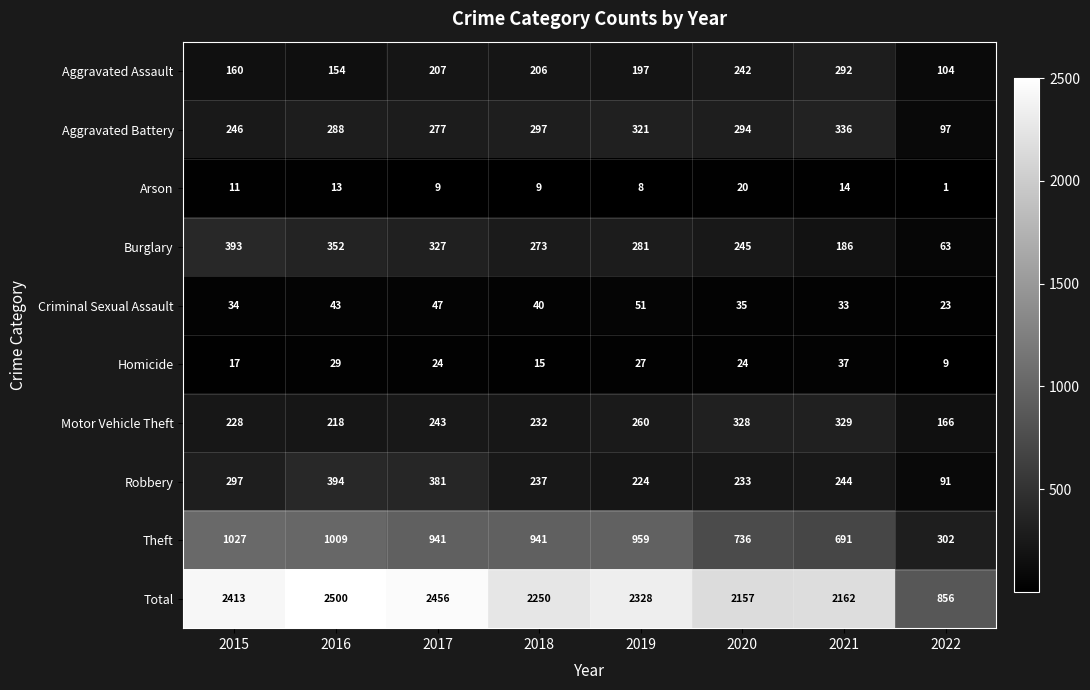

What is the difference between the second highest and second lowest values in the Aggravated Battery series?

75